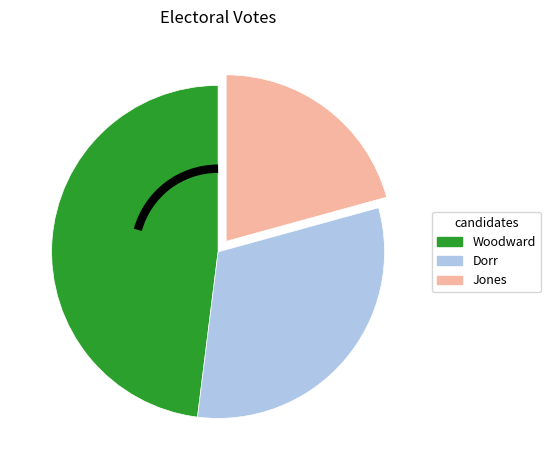

Between Woodward and Jones, which is larger?

Woodward